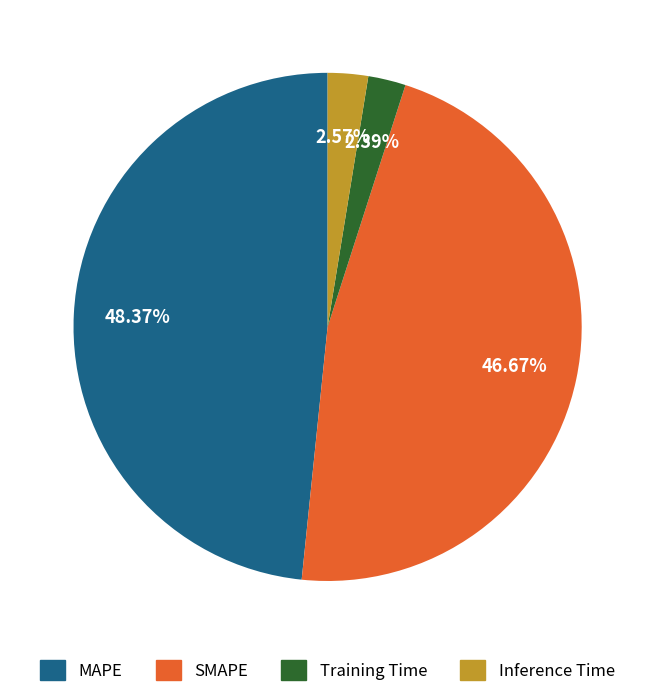

Which has a higher value, Inference Time or SMAPE?

SMAPE